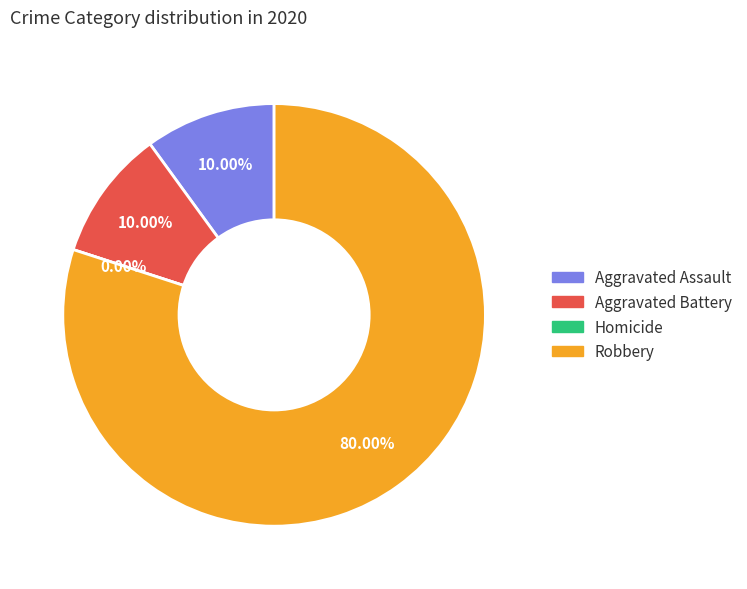

Count the number of slices in the pie.

4